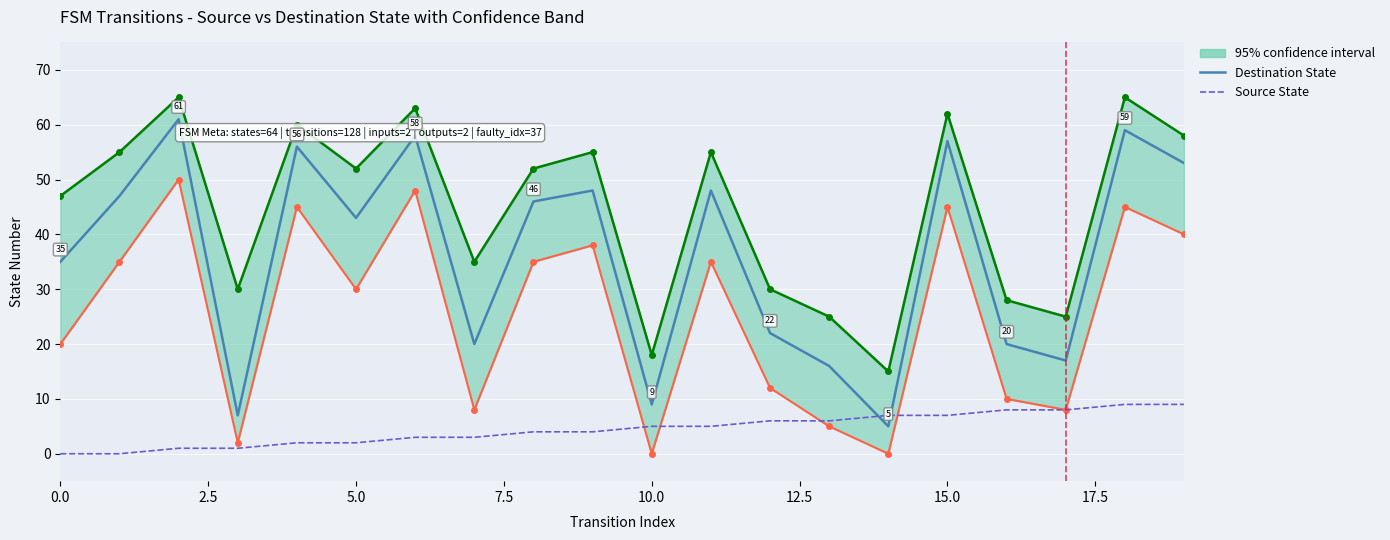

What is the sum of all Destination State values?

727